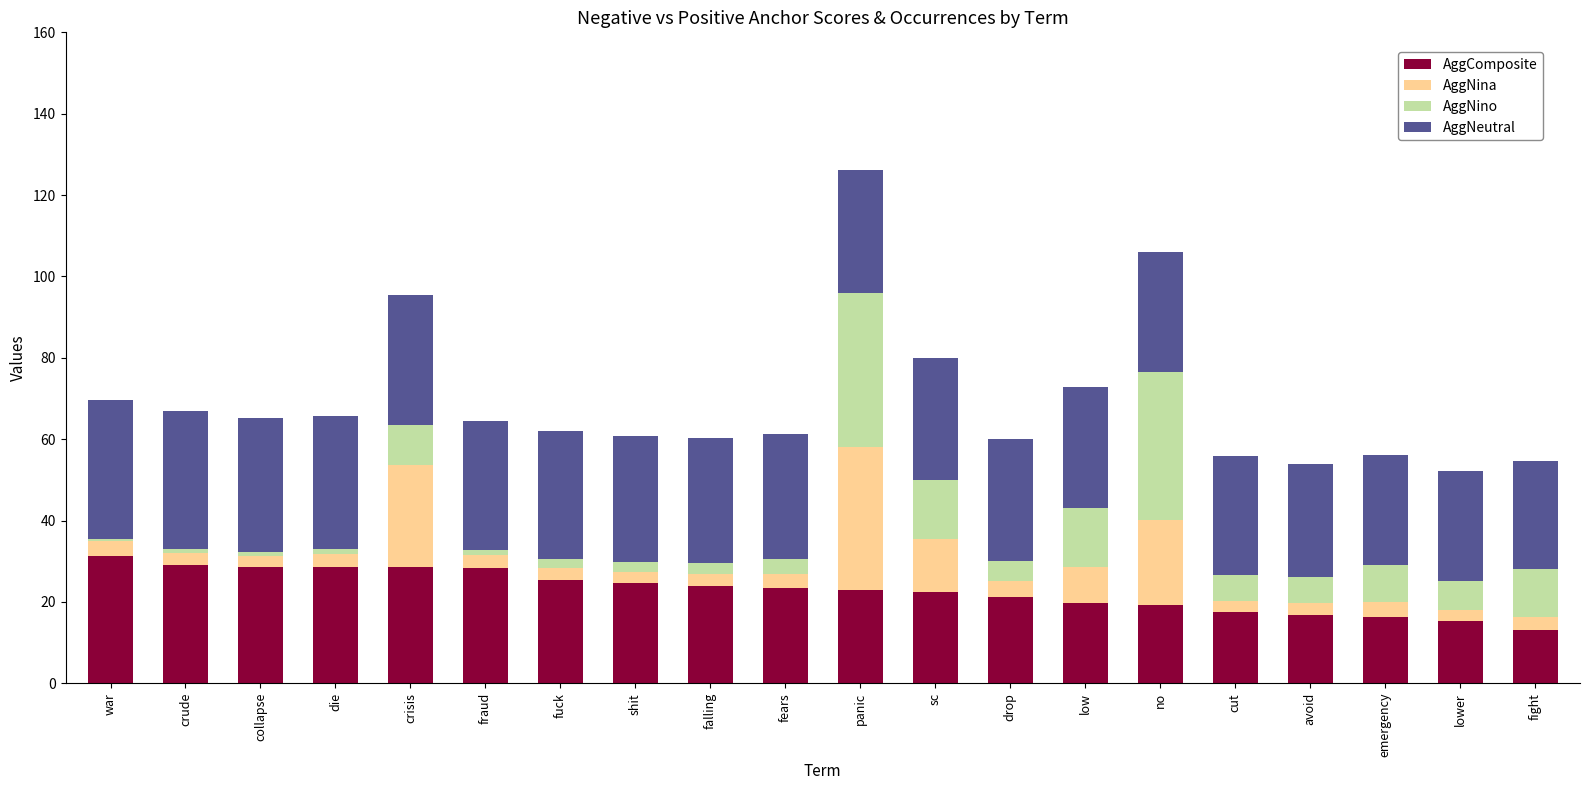

Is it true that AggComposite equals 28.5 at die?

True